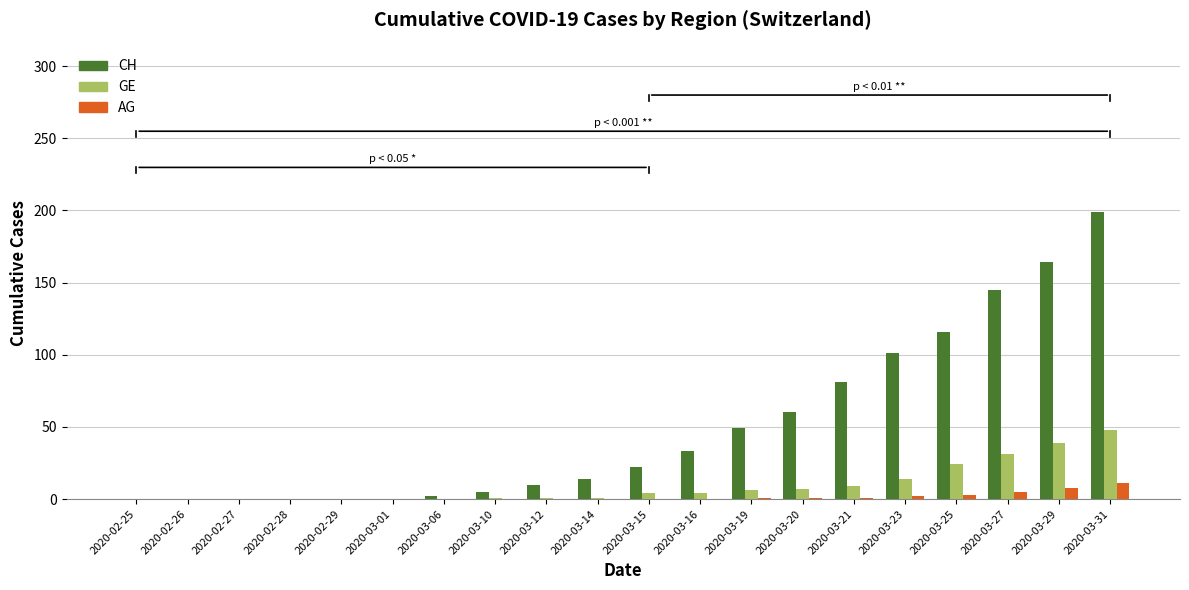

What is the total value across all series at 2020-03-20?

68